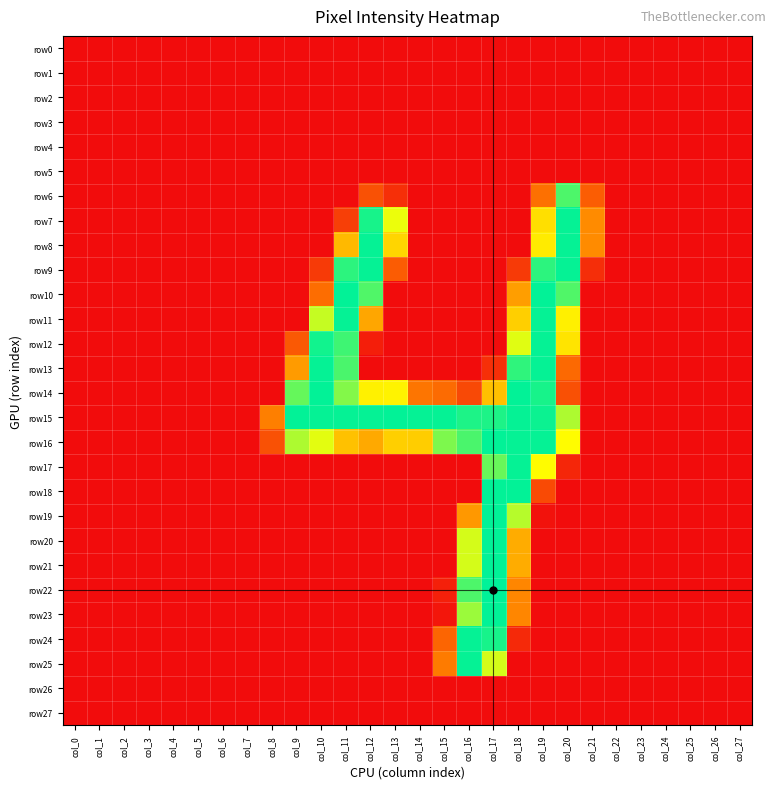

Reading left to right, what are all the values shown in this chart?

row0: col_0=0	col_1=0	col_2=0	col_3=0	col_4=0	col_5=0	col_6=0	col_7=0	col_8=0	col_9=0	col_10=0	col_11=0	col_12=0	col_13=0	col_14=0	col_15=0	col_16=0	col_17=0	col_18=0	col_19=0	col_20=0	col_21=0	col_22=0	col_23=0	col_24=0	col_25=0	col_26=0	col_27=0
row1: col_0=0	col_1=0	col_2=0	col_3=0	col_4=0	col_5=0	col_6=0	col_7=0	col_8=0	col_9=0	col_10=0	col_11=0	col_12=0	col_13=0	col_14=0	col_15=0	col_16=0	col_17=0	col_18=0	col_19=0	col_20=0	col_21=0	col_22=0	col_23=0	col_24=0	col_25=0	col_26=0	col_27=0
row2: col_0=0	col_1=0	col_2=0	col_3=0	col_4=0	col_5=0	col_6=0	col_7=0	col_8=0	col_9=0	col_10=0	col_11=0	col_12=0	col_13=0	col_14=0	col_15=0	col_16=0	col_17=0	col_18=0	col_19=0	col_20=0	col_21=0	col_22=0	col_23=0	col_24=0	col_25=0	col_26=0	col_27=0
row3: col_0=0	col_1=0	col_2=0	col_3=0	col_4=0	col_5=0	col_6=0	col_7=0	col_8=0	col_9=0	col_10=0	col_11=0	col_12=0	col_13=0	col_14=0	col_15=0	col_16=0	col_17=0	col_18=0	col_19=0	col_20=0	col_21=0	col_22=0	col_23=0	col_24=0	col_25=0	col_26=0	col_27=0
row4: col_0=0	col_1=0	col_2=0	col_3=0	col_4=0	col_5=0	col_6=0	col_7=0	col_8=0	col_9=0	col_10=0	col_11=0	col_12=0	col_13=0	col_14=0	col_15=0	col_16=0	col_17=0	col_18=0	col_19=0	col_20=0	col_21=0	col_22=0	col_23=0	col_24=0	col_25=0	col_26=0	col_27=0
row5: col_0=0	col_1=0	col_2=0	col_3=0	col_4=0	col_5=0	col_6=0	col_7=0	col_8=0	col_9=0	col_10=0	col_11=0	col_12=0	col_13=0	col_14=0	col_15=0	col_16=0	col_17=0	col_18=0	col_19=0	col_20=0	col_21=0	col_22=0	col_23=0	col_24=0	col_25=0	col_26=0	col_27=0
row6: col_0=0	col_1=0	col_2=0	col_3=0	col_4=0	col_5=0	col_6=0	col_7=0	col_8=0	col_9=0	col_10=0	col_11=0	col_12=51	col_13=26	col_14=0	col_15=0	col_16=0	col_17=0	col_18=0	col_19=74	col_20=229	col_21=60	col_22=0	col_23=0	col_24=0	col_25=0	col_26=0	col_27=0
row7: col_0=0	col_1=0	col_2=0	col_3=0	col_4=0	col_5=0	col_6=0	col_7=0	col_8=0	col_9=0	col_10=0	col_11=38	col_12=247	col_13=176	col_14=0	col_15=0	col_16=0	col_17=0	col_18=0	col_19=149	col_20=253	col_21=93	col_22=0	col_23=0	col_24=0	col_25=0	col_26=0	col_27=0
row8: col_0=0	col_1=0	col_2=0	col_3=0	col_4=0	col_5=0	col_6=0	col_7=0	col_8=0	col_9=0	col_10=0	col_11=124	col_12=253	col_13=142	col_14=0	col_15=0	col_16=0	col_17=0	col_18=0	col_19=157	col_20=253	col_21=93	col_22=0	col_23=0	col_24=0	col_25=0	col_26=0	col_27=0
row9: col_0=0	col_1=0	col_2=0	col_3=0	col_4=0	col_5=0	col_6=0	col_7=0	col_8=0	col_9=0	col_10=34	col_11=240	col_12=253	col_13=59	col_14=0	col_15=0	col_16=0	col_17=0	col_18=34	col_19=240	col_20=253	col_21=25	col_22=0	col_23=0	col_24=0	col_25=0	col_26=0	col_27=0
row10: col_0=0	col_1=0	col_2=0	col_3=0	col_4=0	col_5=0	col_6=0	col_7=0	col_8=0	col_9=0	col_10=72	col_11=254	col_12=228	col_13=0	col_14=0	col_15=0	col_16=0	col_17=0	col_18=106	col_19=254	col_20=228	col_21=0	col_22=0	col_23=0	col_24=0	col_25=0	col_26=0	col_27=0
row11: col_0=0	col_1=0	col_2=0	col_3=0	col_4=0	col_5=0	col_6=0	col_7=0	col_8=0	col_9=0	col_10=189	col_11=253	col_12=111	col_13=0	col_14=0	col_15=0	col_16=0	col_17=0	col_18=138	col_19=253	col_20=160	col_21=0	col_22=0	col_23=0	col_24=0	col_25=0	col_26=0	col_27=0
row12: col_0=0	col_1=0	col_2=0	col_3=0	col_4=0	col_5=0	col_6=0	col_7=0	col_8=0	col_9=57	col_10=249	col_11=234	col_12=13	col_13=0	col_14=0	col_15=0	col_16=0	col_17=0	col_18=180	col_19=253	col_20=152	col_21=0	col_22=0	col_23=0	col_24=0	col_25=0	col_26=0	col_27=0
row13: col_0=0	col_1=0	col_2=0	col_3=0	col_4=0	col_5=0	col_6=0	col_7=0	col_8=0	col_9=104	col_10=253	col_11=230	col_12=0	col_13=0	col_14=0	col_15=0	col_16=0	col_17=26	col_18=239	col_19=253	col_20=69	col_21=0	col_22=0	col_23=0	col_24=0	col_25=0	col_26=0	col_27=0
row14: col_0=0	col_1=0	col_2=0	col_3=0	col_4=0	col_5=0	col_6=0	col_7=0	col_8=0	col_9=221	col_10=254	col_11=211	col_12=161	col_13=162	col_14=78	col_15=70	col_16=45	col_17=128	col_18=254	col_19=247	col_20=50	col_21=0	col_22=0	col_23=0	col_24=0	col_25=0	col_26=0	col_27=0
row15: col_0=0	col_1=0	col_2=0	col_3=0	col_4=0	col_5=0	col_6=0	col_7=0	col_8=85	col_9=254	col_10=253	col_11=253	col_12=253	col_13=254	col_14=253	col_15=253	col_16=245	col_17=245	col_18=253	col_19=251	col_20=197	col_21=0	col_22=0	col_23=0	col_24=0	col_25=0	col_26=0	col_27=0
row16: col_0=0	col_1=0	col_2=0	col_3=0	col_4=0	col_5=0	col_6=0	col_7=0	col_8=51	col_9=197	col_10=179	col_11=129	col_12=113	col_13=138	col_14=137	col_15=213	col_16=230	col_17=254	col_18=253	col_19=253	col_20=168	col_21=0	col_22=0	col_23=0	col_24=0	col_25=0	col_26=0	col_27=0
row17: col_0=0	col_1=0	col_2=0	col_3=0	col_4=0	col_5=0	col_6=0	col_7=0	col_8=0	col_9=0	col_10=0	col_11=0	col_12=0	col_13=0	col_14=0	col_15=0	col_16=0	col_17=220	col_18=253	col_19=168	col_20=19	col_21=0	col_22=0	col_23=0	col_24=0	col_25=0	col_26=0	col_27=0
row18: col_0=0	col_1=0	col_2=0	col_3=0	col_4=0	col_5=0	col_6=0	col_7=0	col_8=0	col_9=0	col_10=0	col_11=0	col_12=0	col_13=0	col_14=0	col_15=0	col_16=0	col_17=254	col_18=254	col_19=46	col_20=0	col_21=0	col_22=0	col_23=0	col_24=0	col_25=0	col_26=0	col_27=0
row19: col_0=0	col_1=0	col_2=0	col_3=0	col_4=0	col_5=0	col_6=0	col_7=0	col_8=0	col_9=0	col_10=0	col_11=0	col_12=0	col_13=0	col_14=0	col_15=0	col_16=102	col_17=254	col_18=194	col_19=4	col_20=0	col_21=0	col_22=0	col_23=0	col_24=0	col_25=0	col_26=0	col_27=0
row20: col_0=0	col_1=0	col_2=0	col_3=0	col_4=0	col_5=0	col_6=0	col_7=0	col_8=0	col_9=0	col_10=0	col_11=0	col_12=0	col_13=0	col_14=0	col_15=0	col_16=184	col_17=254	col_18=115	col_19=0	col_20=0	col_21=0	col_22=0	col_23=0	col_24=0	col_25=0	col_26=0	col_27=0
row21: col_0=0	col_1=0	col_2=0	col_3=0	col_4=0	col_5=0	col_6=0	col_7=0	col_8=0	col_9=0	col_10=0	col_11=0	col_12=0	col_13=0	col_14=0	col_15=0	col_16=184	col_17=254	col_18=115	col_19=0	col_20=0	col_21=0	col_22=0	col_23=0	col_24=0	col_25=0	col_26=0	col_27=0
row22: col_0=0	col_1=0	col_2=0	col_3=0	col_4=0	col_5=0	col_6=0	col_7=0	col_8=0	col_9=0	col_10=0	col_11=0	col_12=0	col_13=0	col_14=0	col_15=15	col_16=229	col_17=255	col_18=90	col_19=0	col_20=0	col_21=0	col_22=0	col_23=0	col_24=0	col_25=0	col_26=0	col_27=0
row23: col_0=0	col_1=0	col_2=0	col_3=0	col_4=0	col_5=0	col_6=0	col_7=0	col_8=0	col_9=0	col_10=0	col_11=0	col_12=0	col_13=0	col_14=0	col_15=7	col_16=203	col_17=254	col_18=90	col_19=0	col_20=0	col_21=0	col_22=0	col_23=0	col_24=0	col_25=0	col_26=0	col_27=0
row24: col_0=0	col_1=0	col_2=0	col_3=0	col_4=0	col_5=0	col_6=0	col_7=0	col_8=0	col_9=0	col_10=0	col_11=0	col_12=0	col_13=0	col_14=0	col_15=66	col_16=253	col_17=247	col_18=21	col_19=0	col_20=0	col_21=0	col_22=0	col_23=0	col_24=0	col_25=0	col_26=0	col_27=0
row25: col_0=0	col_1=0	col_2=0	col_3=0	col_4=0	col_5=0	col_6=0	col_7=0	col_8=0	col_9=0	col_10=0	col_11=0	col_12=0	col_13=0	col_14=0	col_15=82	col_16=253	col_17=184	col_18=0	col_19=0	col_20=0	col_21=0	col_22=0	col_23=0	col_24=0	col_25=0	col_26=0	col_27=0
row26: col_0=0	col_1=0	col_2=0	col_3=0	col_4=0	col_5=0	col_6=0	col_7=0	col_8=0	col_9=0	col_10=0	col_11=0	col_12=0	col_13=0	col_14=0	col_15=0	col_16=0	col_17=0	col_18=0	col_19=0	col_20=0	col_21=0	col_22=0	col_23=0	col_24=0	col_25=0	col_26=0	col_27=0
row27: col_0=0	col_1=0	col_2=0	col_3=0	col_4=0	col_5=0	col_6=0	col_7=0	col_8=0	col_9=0	col_10=0	col_11=0	col_12=0	col_13=0	col_14=0	col_15=0	col_16=0	col_17=0	col_18=0	col_19=0	col_20=0	col_21=0	col_22=0	col_23=0	col_24=0	col_25=0	col_26=0	col_27=0